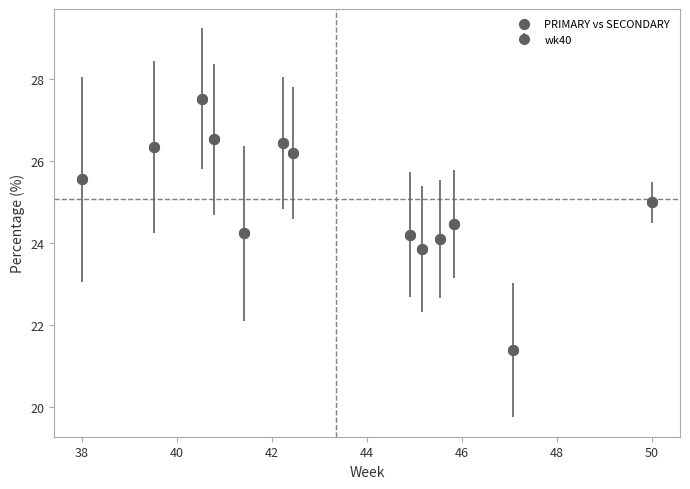

What is the range of Y values (max minus min)?

6.1